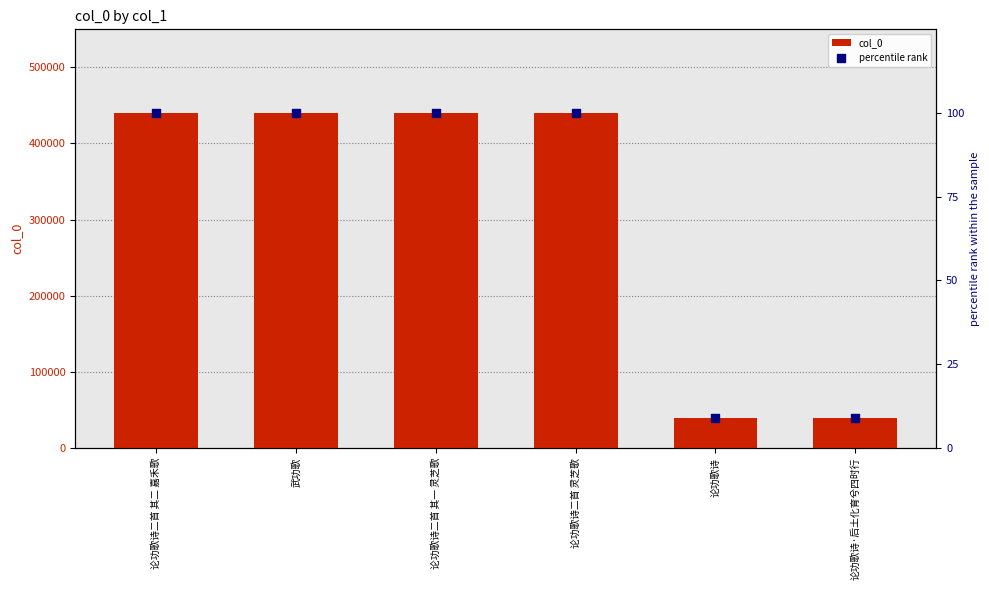

Is the value of percentile rank at 论功歌诗 greater than the value of col_0 at 论功歌诗二首 灵芝歌?

No